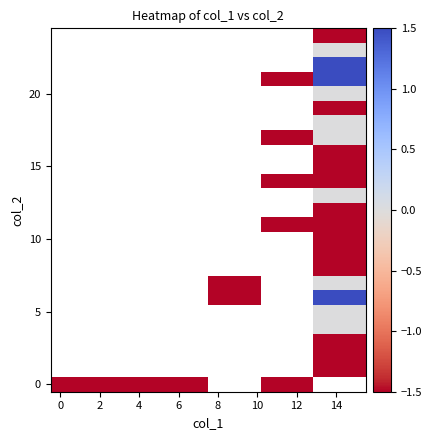

How many series are shown in this chart?

25